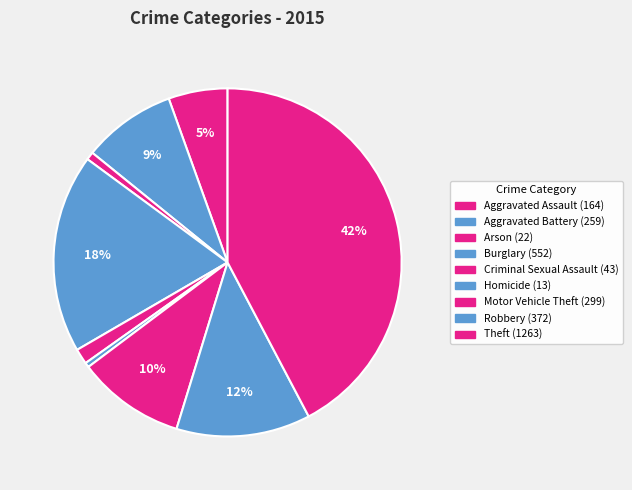

Rank the categories by value from highest to lowest.

Theft, Burglary, Robbery, Motor Vehicle Theft, Aggravated Battery, Aggravated Assault, Criminal Sexual Assault, Arson, Homicide